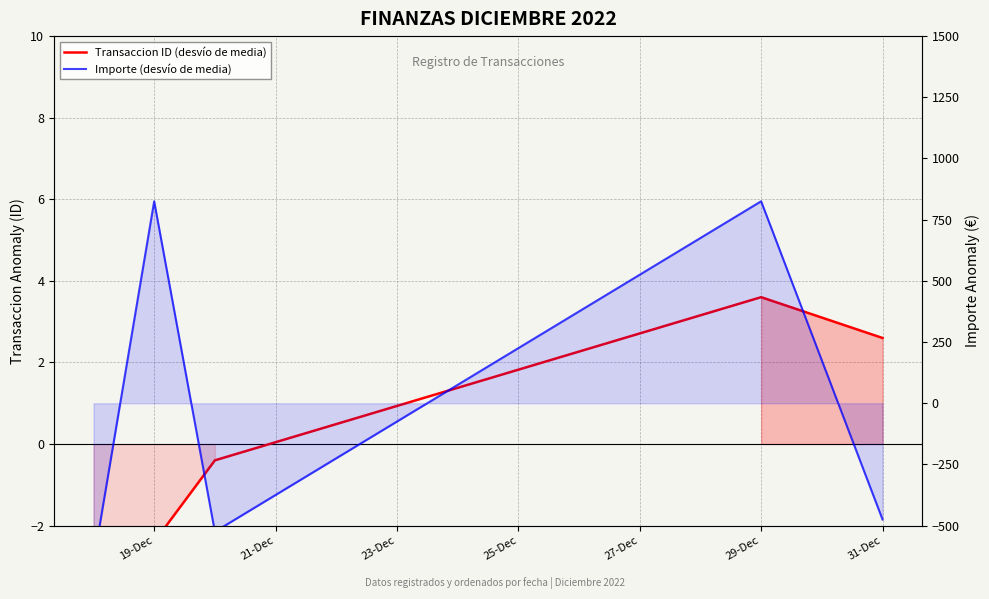

What is the value of the Importe (desvío de media) point at the 2nd from the left?

825.1